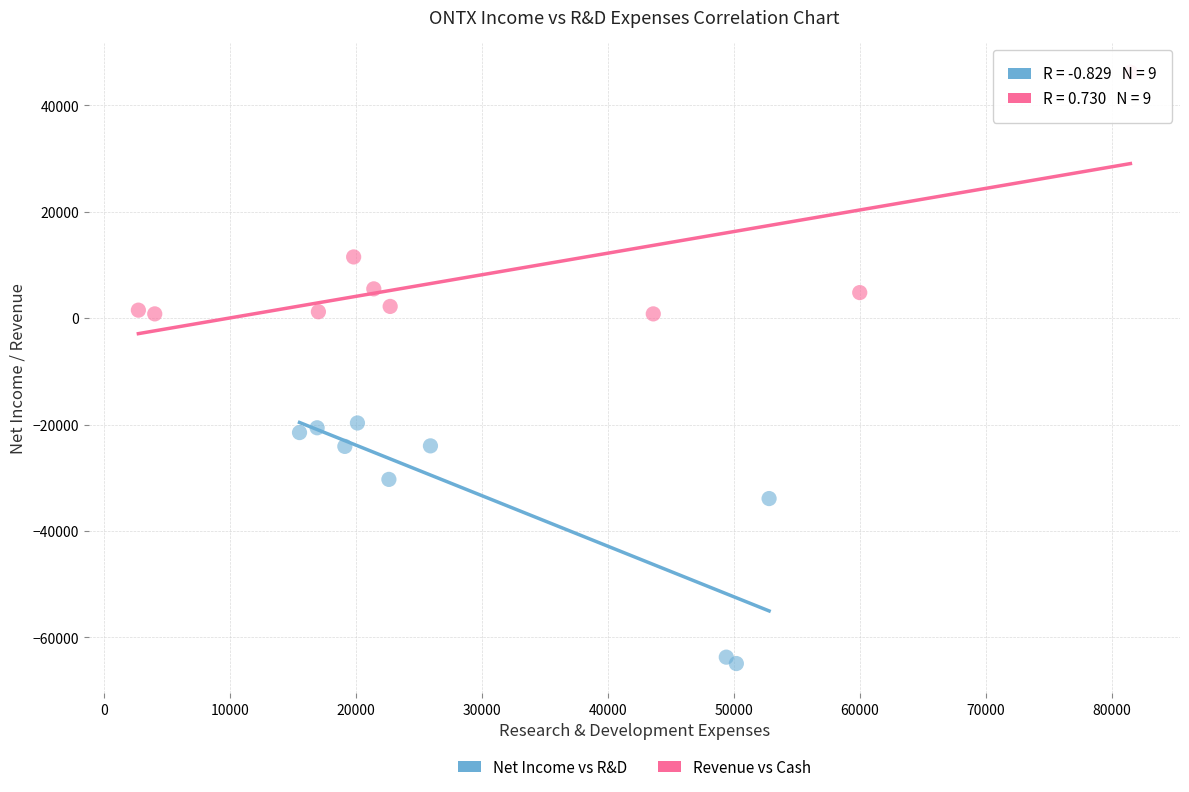

Which series reaches the minimum Y coordinate?

Net Income vs R&D